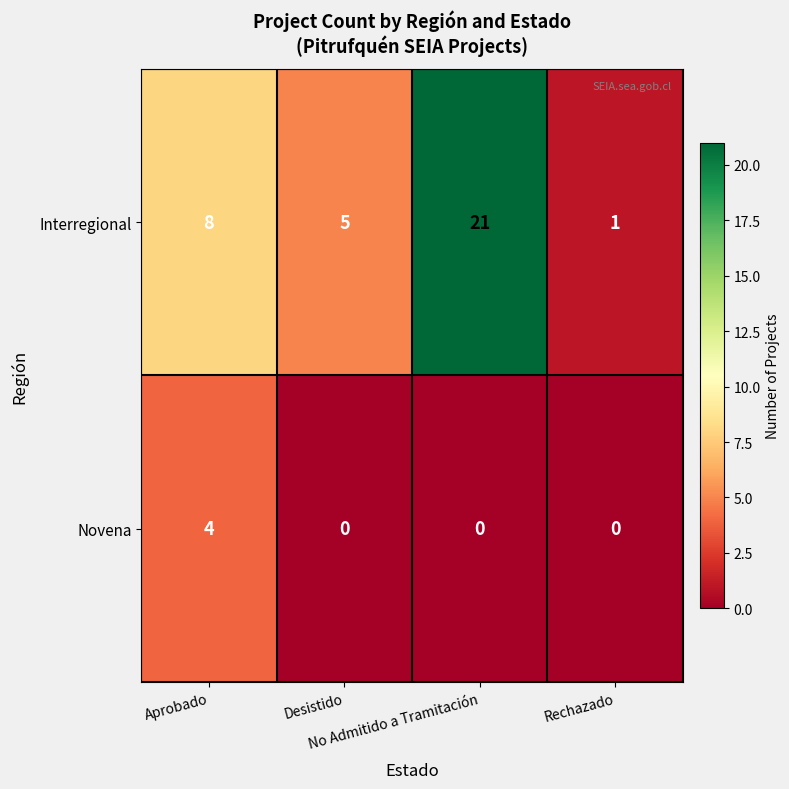

What is the difference between the maximum and minimum values in the Novena series?

4